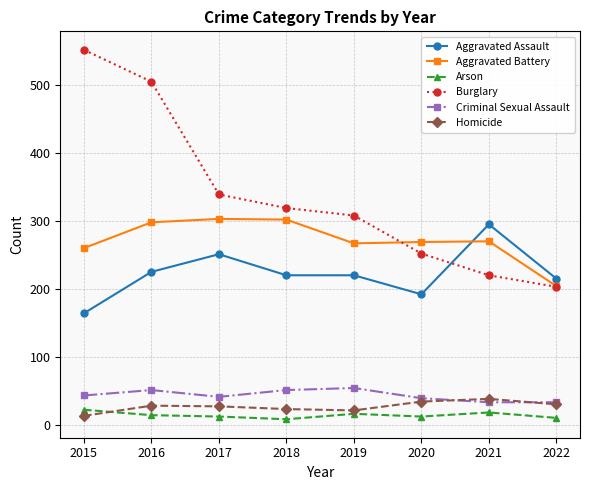

How many series are shown in this chart?

6